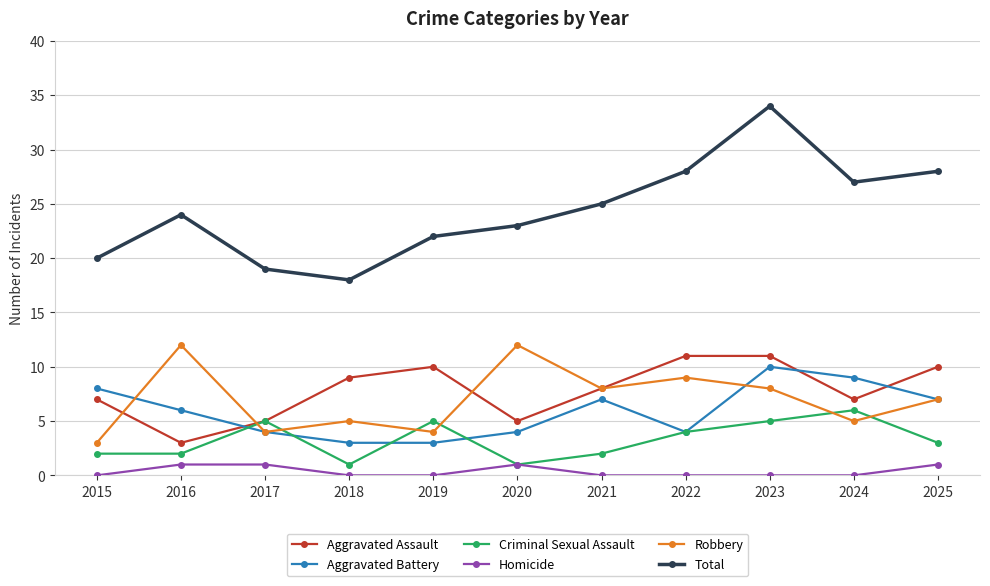

True or false: Total has more than 1 interior local peaks.

True